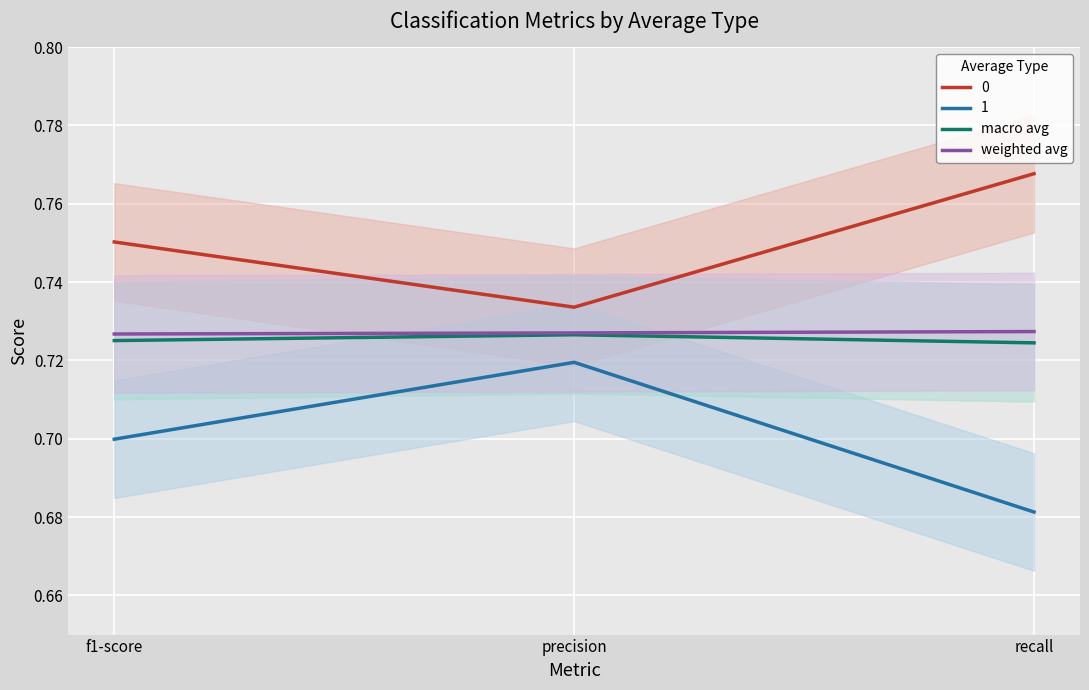

Reading left to right, what are all the values shown in this chart?

macro avg: f1-score=0.7	precision=0.7	recall=0.7
weighted avg: f1-score=0.7	precision=0.7	recall=0.7